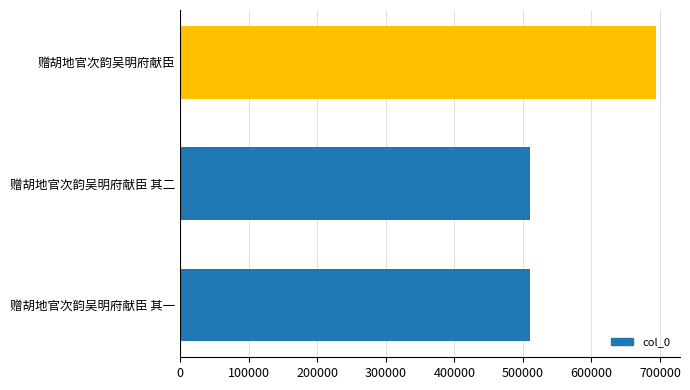

What is the sum of all values?

1714106